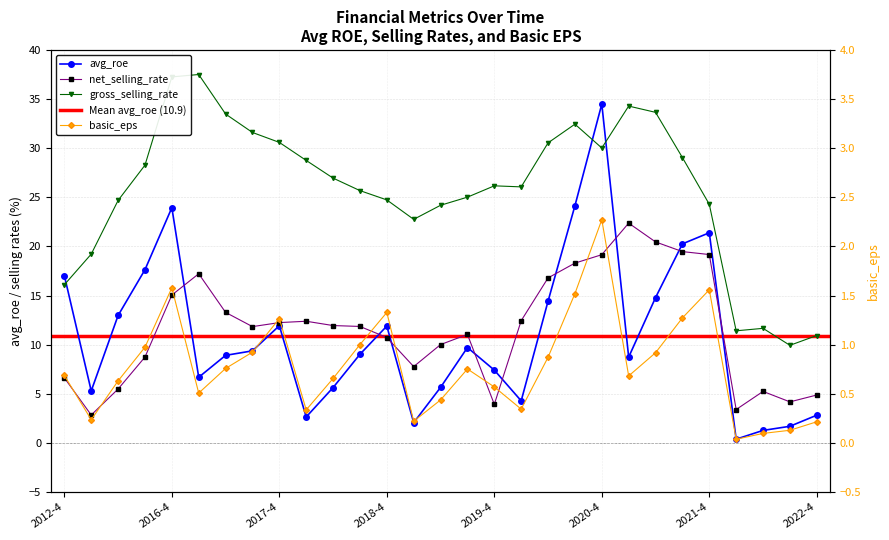

Is the value of gross_selling_rate at 2019-3 greater than the value of basic_eps at 2021-1?

Yes